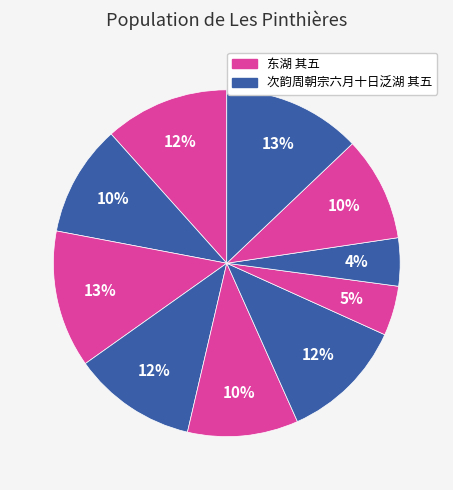

How many segments does this pie chart have?

10